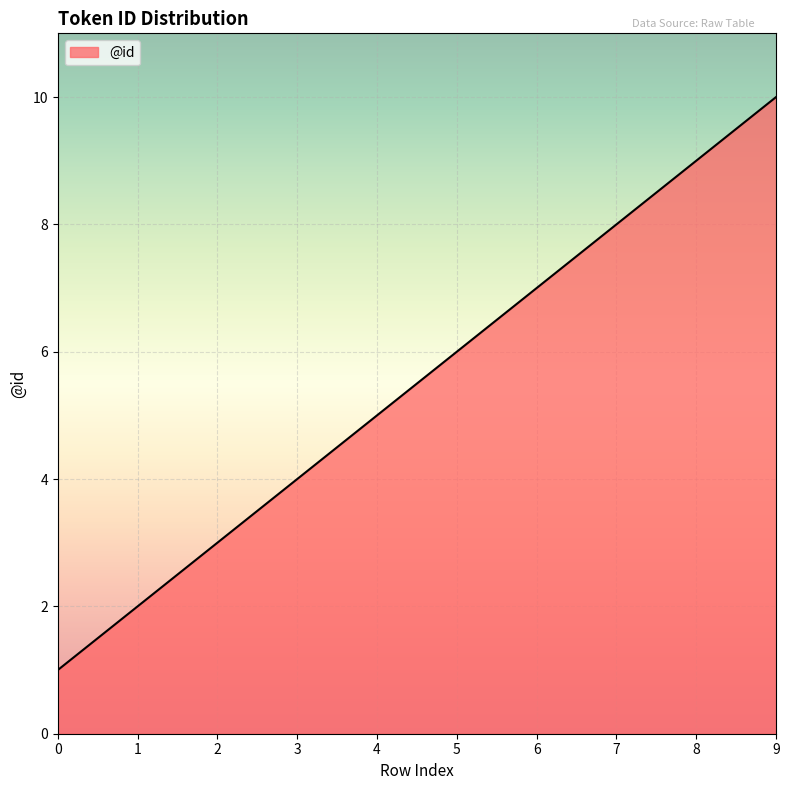

What is the sum of all values?

55